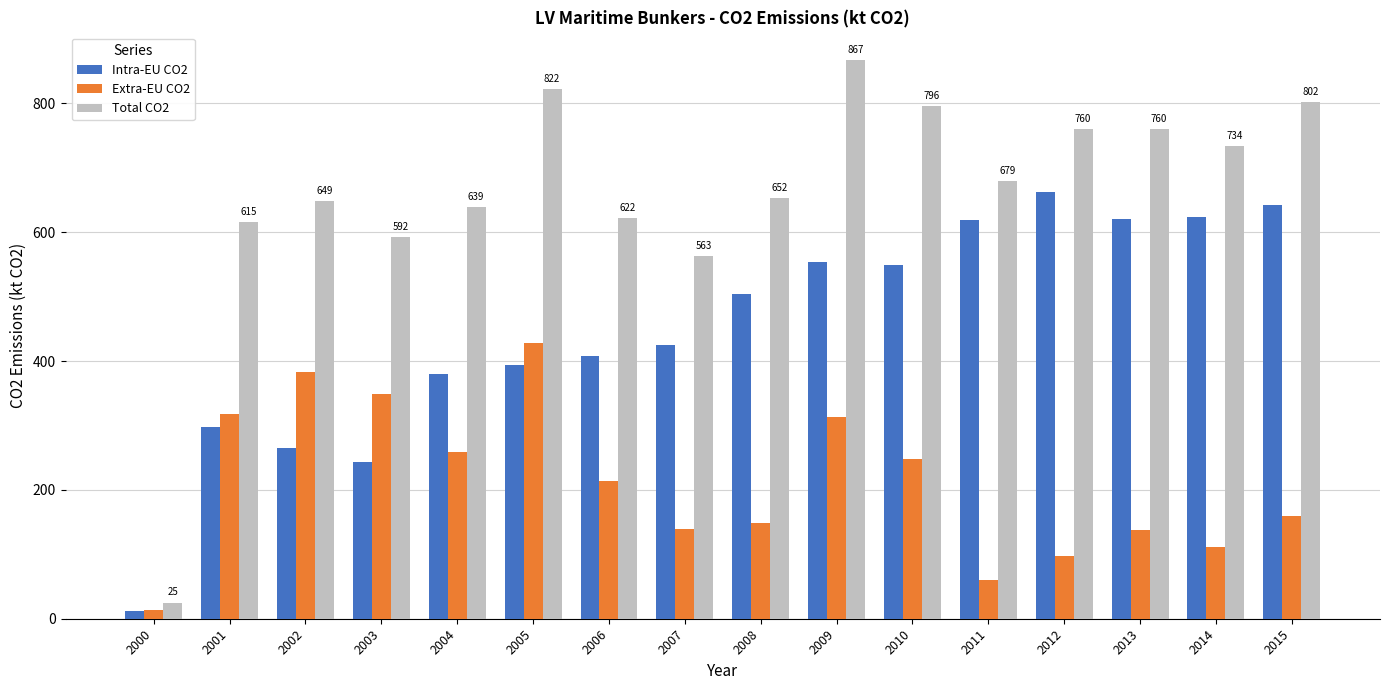

Which series changed the most between 2002 and 2005?

Total CO2